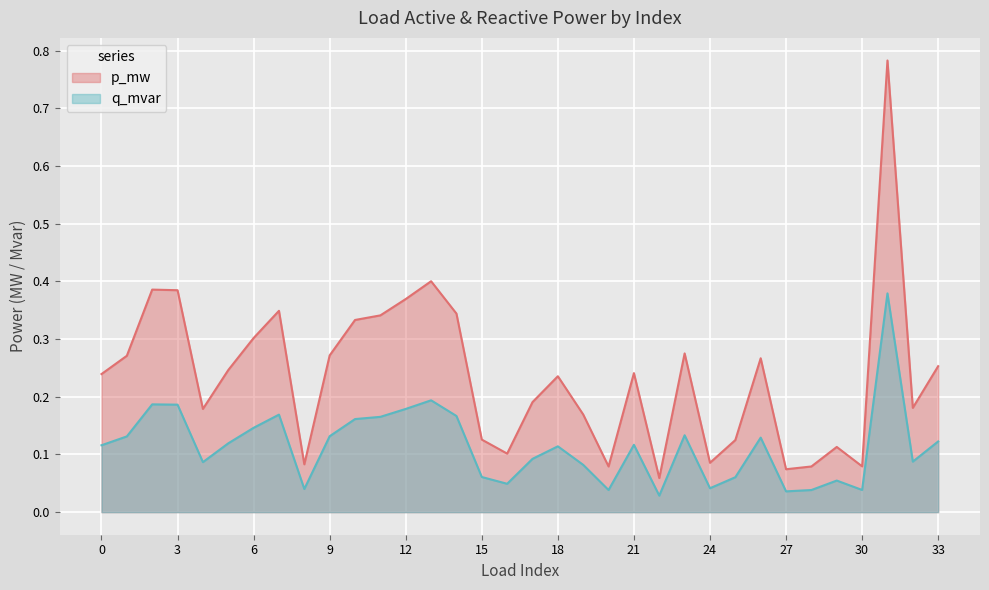

True or false: q_mvar and p_mw intersect in this chart.

False